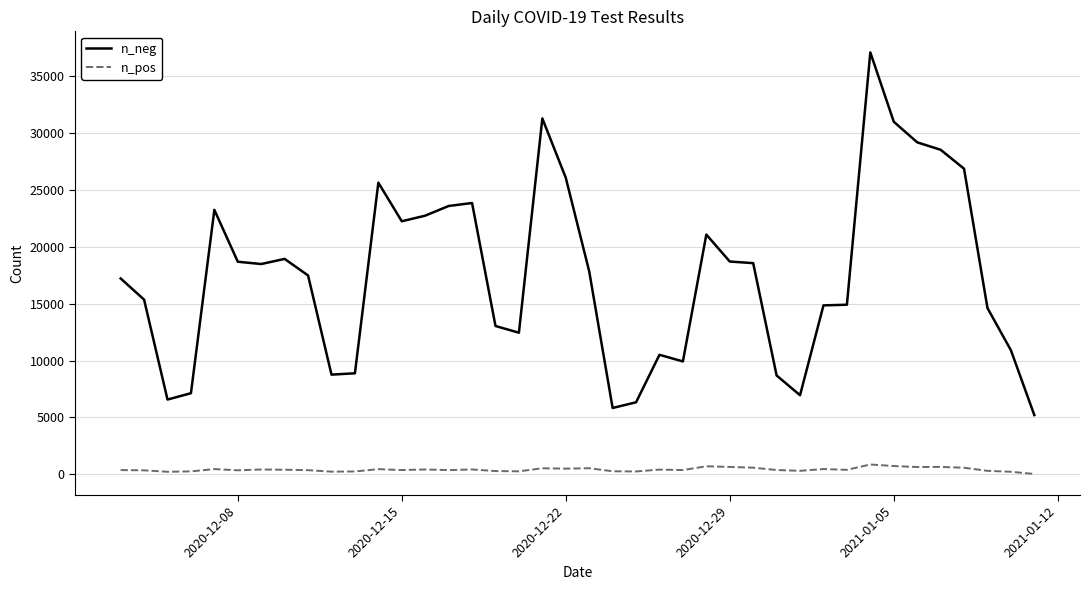

List the series in order of their peak value, lowest first.

n_pos, n_neg